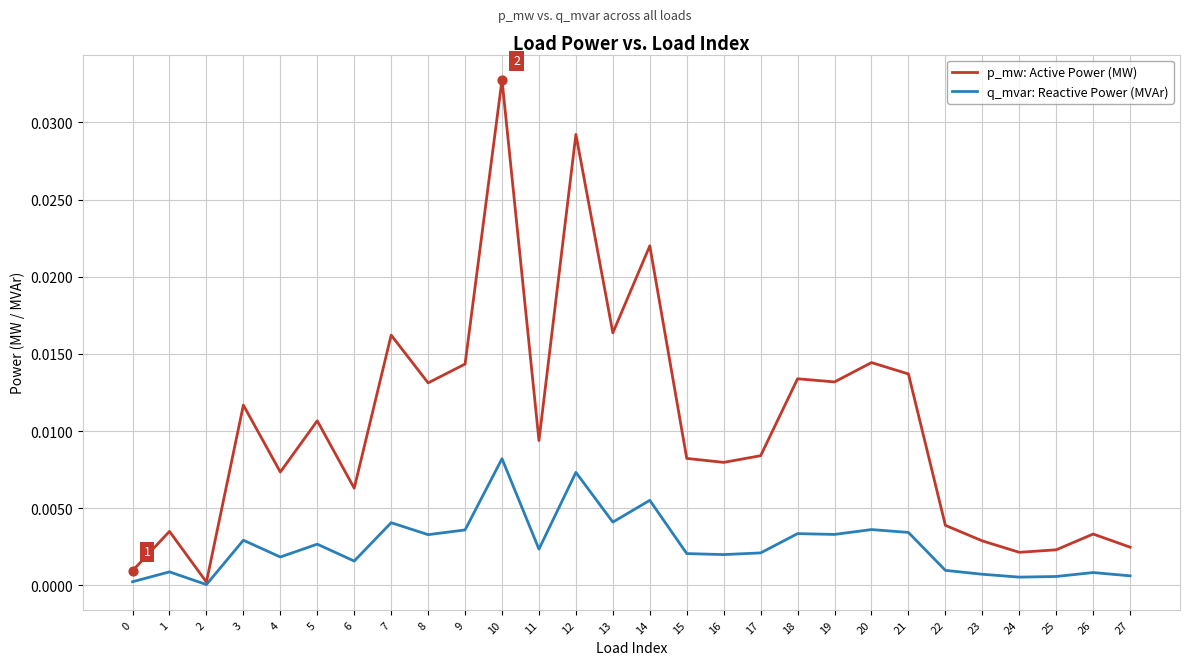

What are all the series names shown in the legend?

p_mw: Active Power (MW), q_mvar: Reactive Power (MVAr)